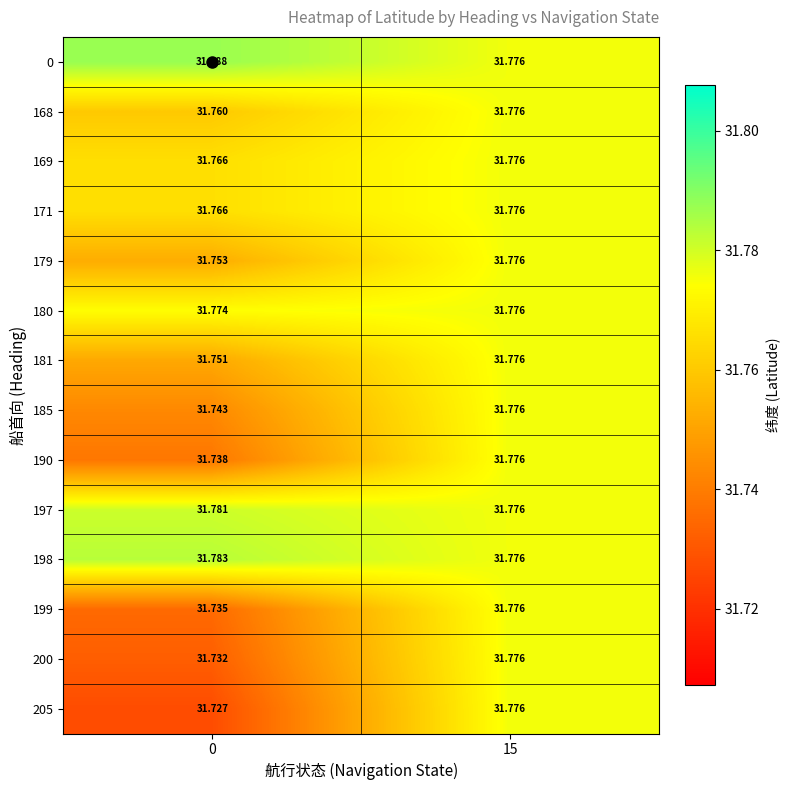

Is the value of 168 at 0 greater than the value of 190 at 15?

No